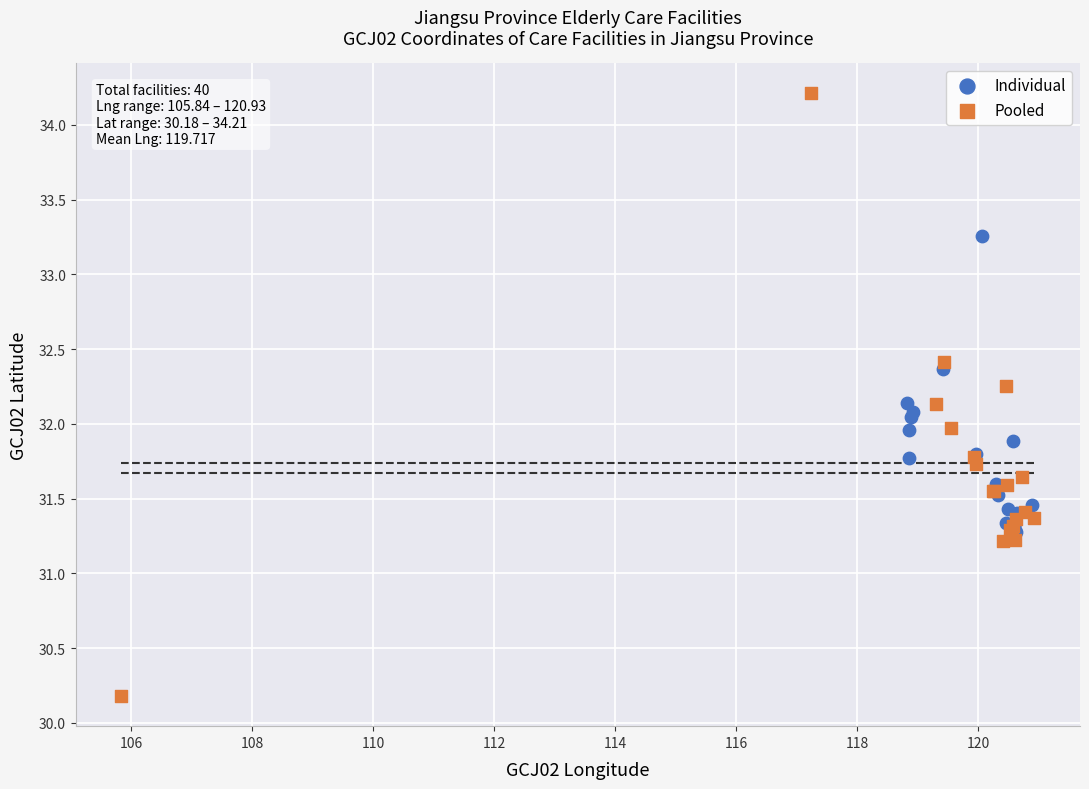

Which series contains the highest Y value?

Pooled